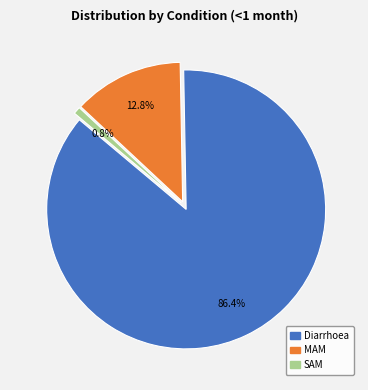

Does any single category account for the majority?

Yes